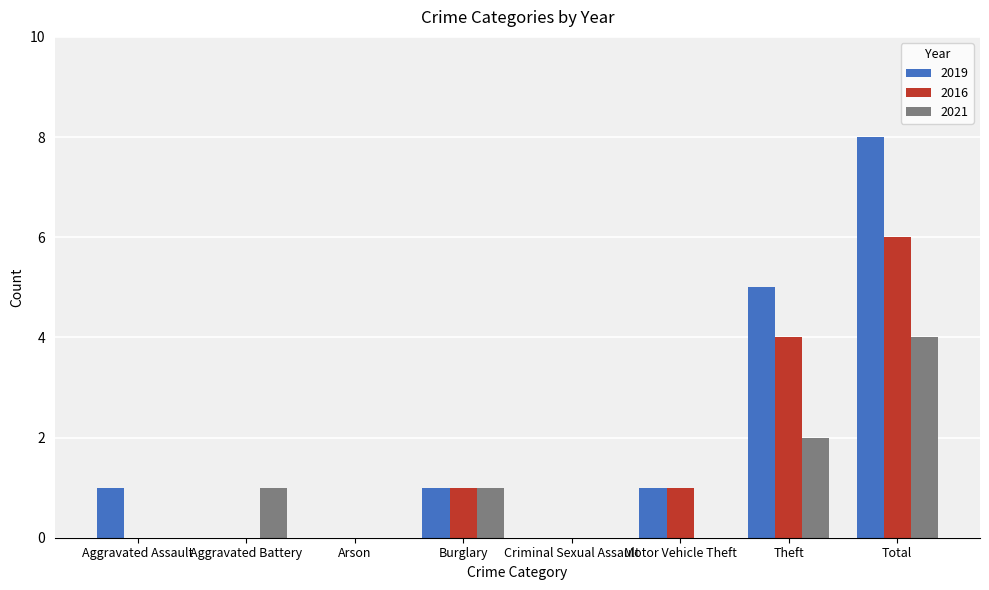

Which series changed the most between Aggravated Assault and Arson?

2019